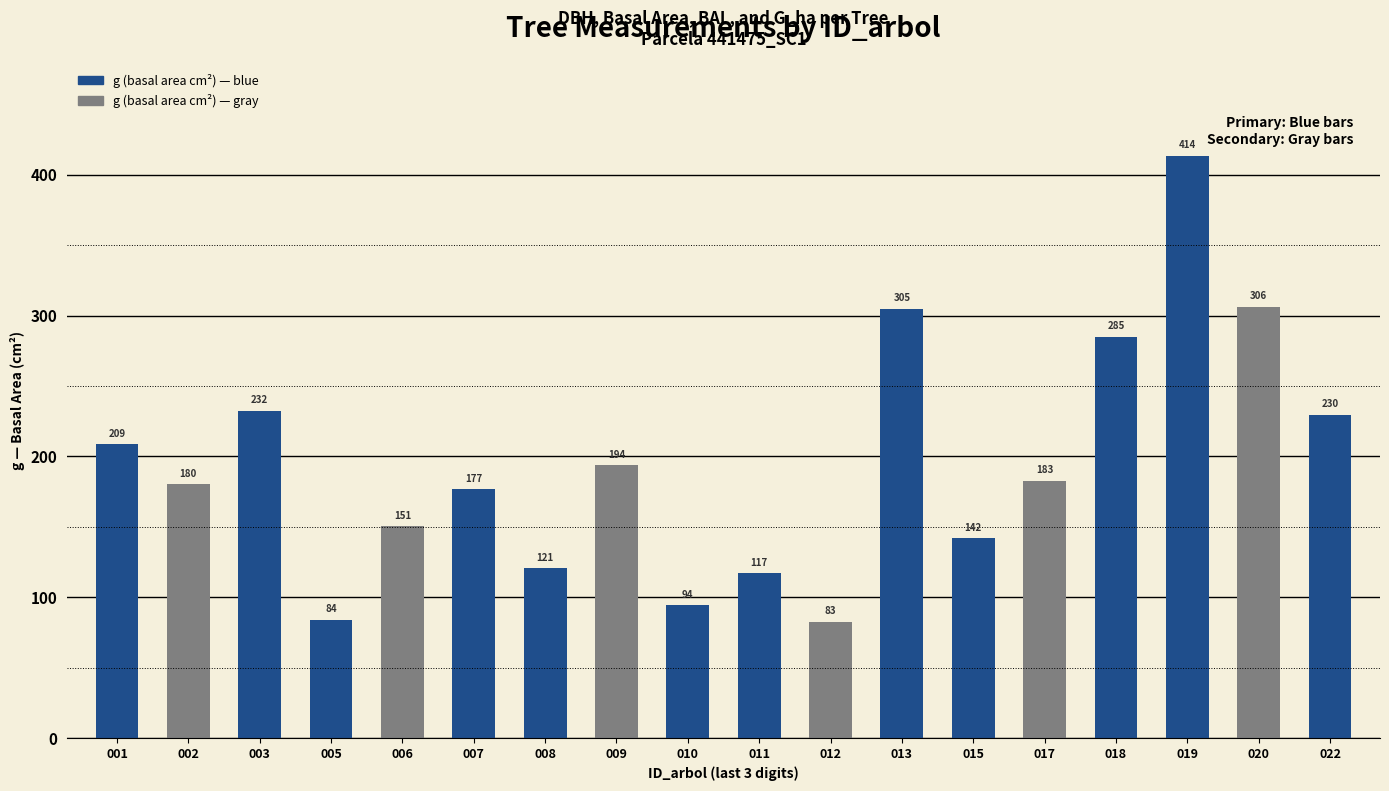

True or false: the data shows 180.3 at 002.

True